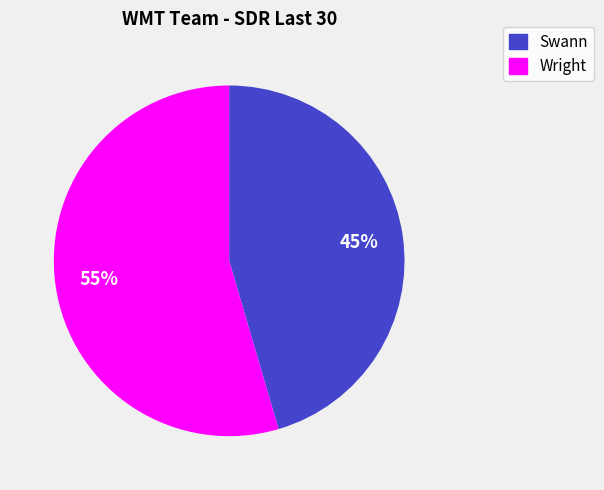

Which category has the smallest portion of the pie?

Swann